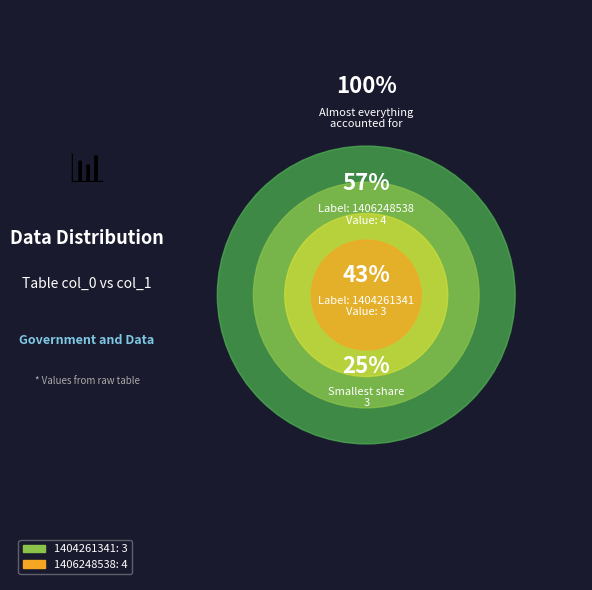

To the nearest percent, what is the combined percentage of 1404261341 and 1406248538?

100%